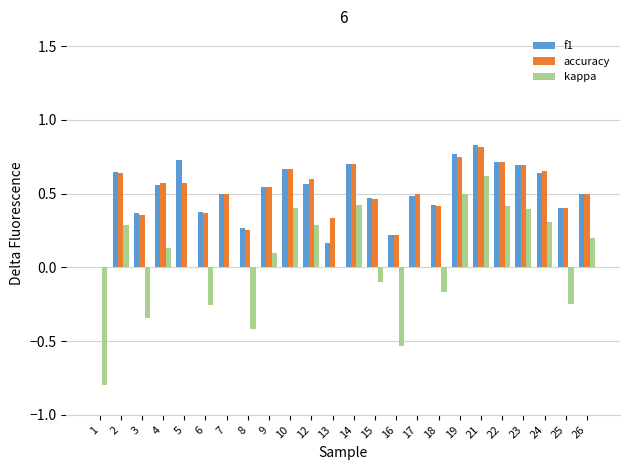

The value of f1 at 17 is 0.5. True or false?

True